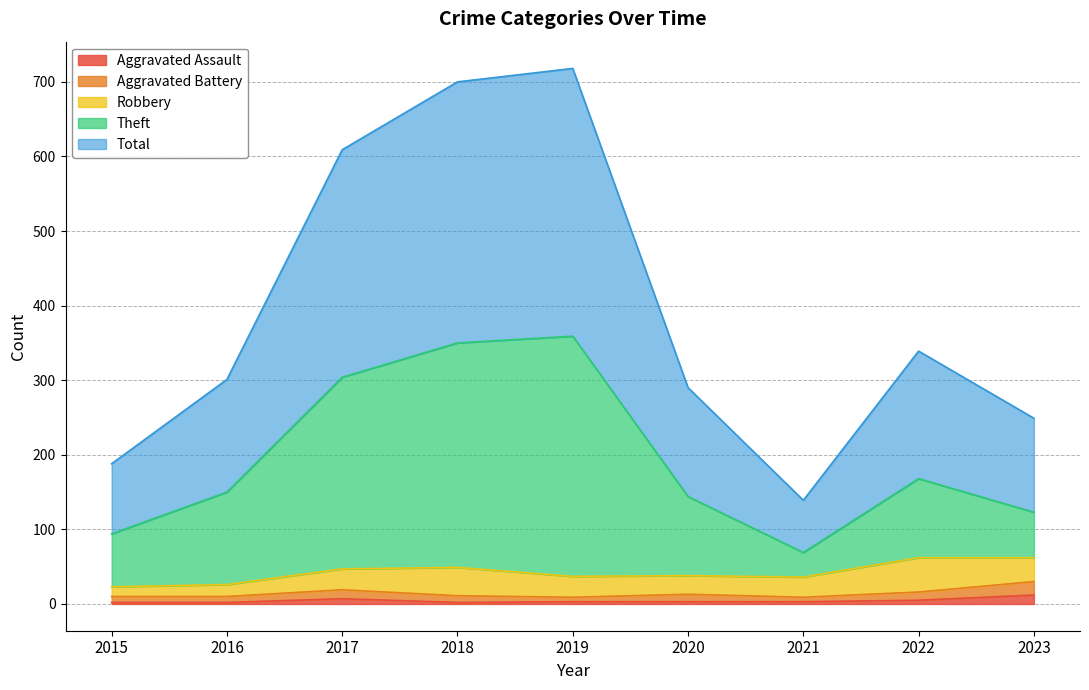

Which series has the largest total across all categories?

Total